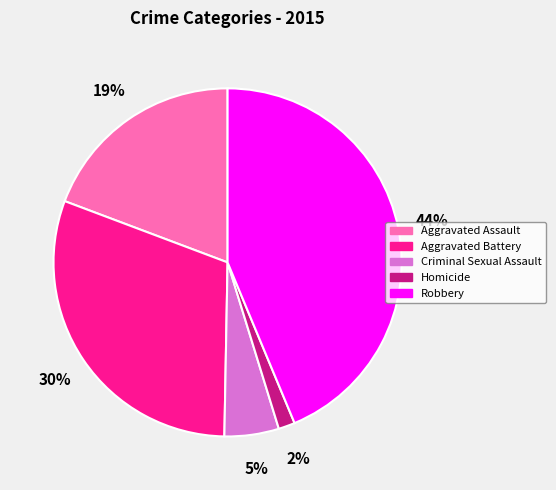

Which category has the smallest portion of the pie?

Homicide